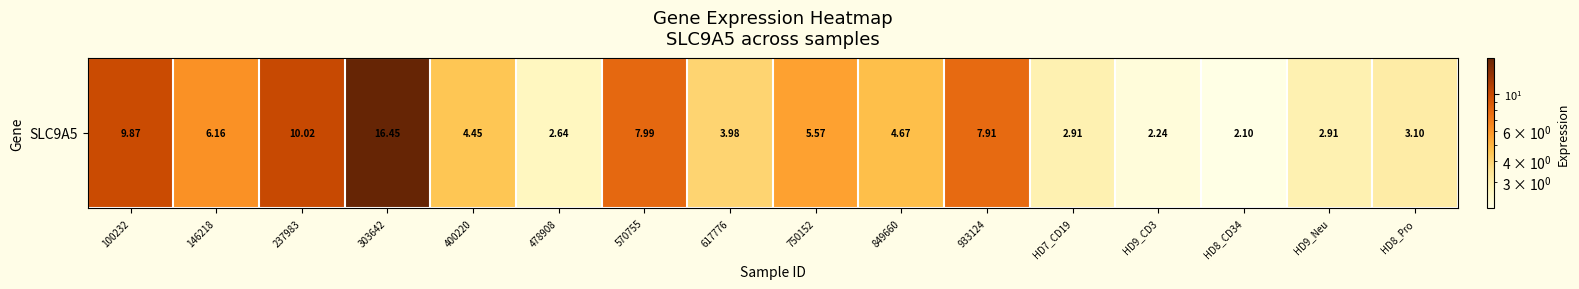

How many values exceed 4?

9